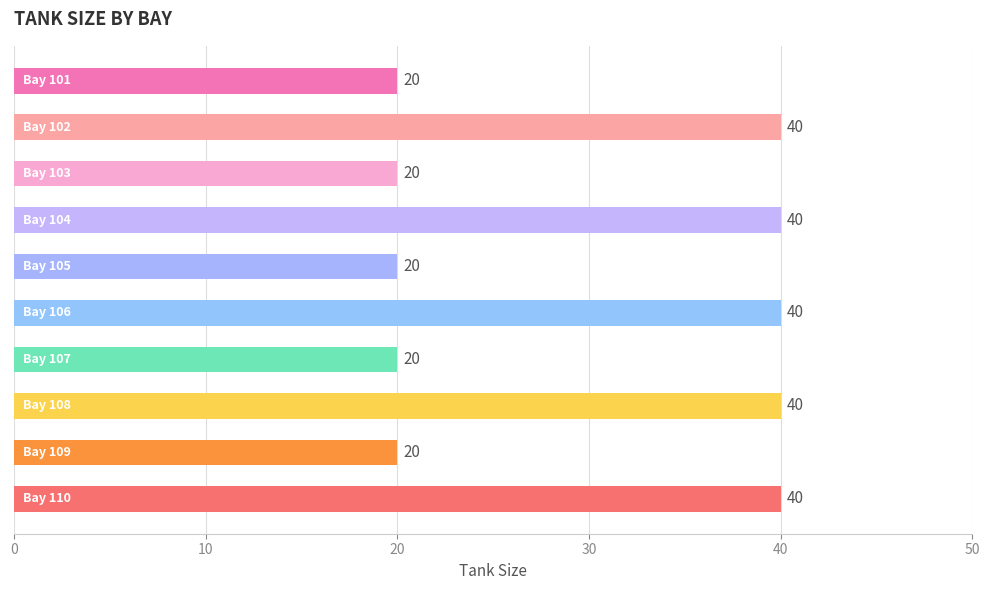

How many values are between 20 and 40?

10